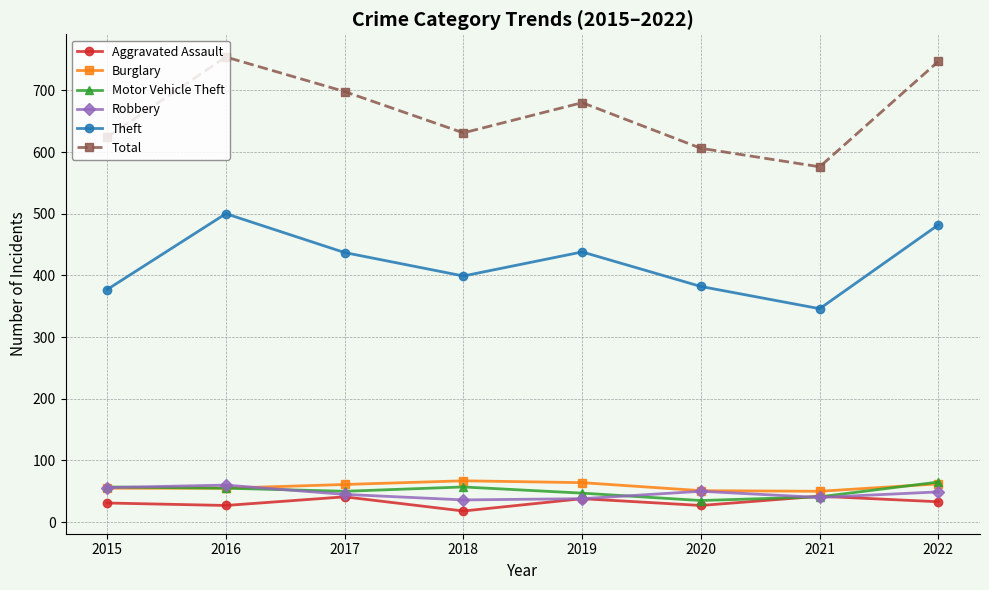

What is the value of the Burglary point at the 6th from the left?

51